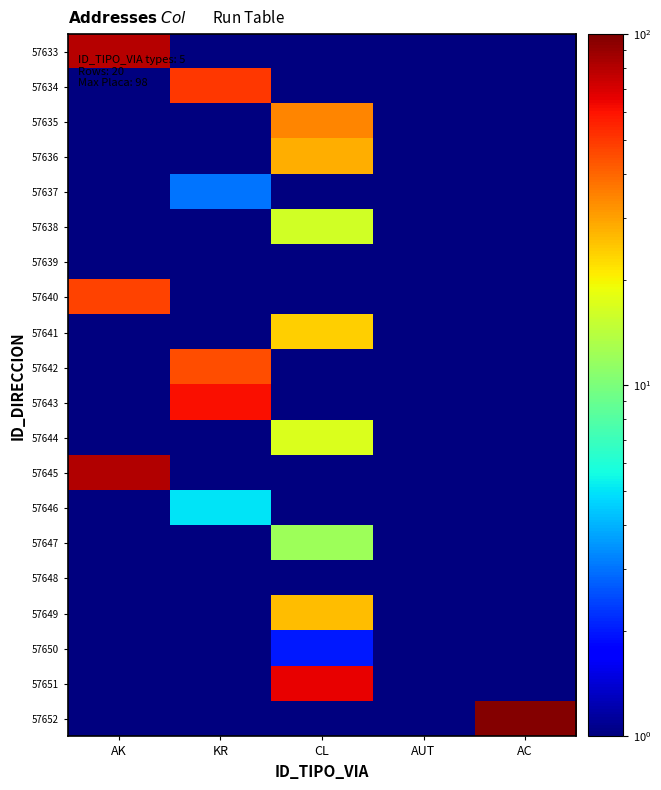

What is the total value across all series at AC?

107.5